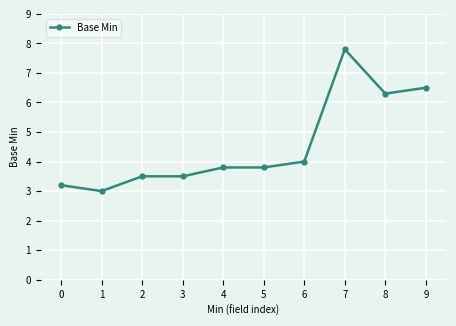

Reading left to right, transcribe all the data shown in this chart.

3.2	3.0	3.5	3.5	3.8	3.8	4.0	7.8	6.3	6.5